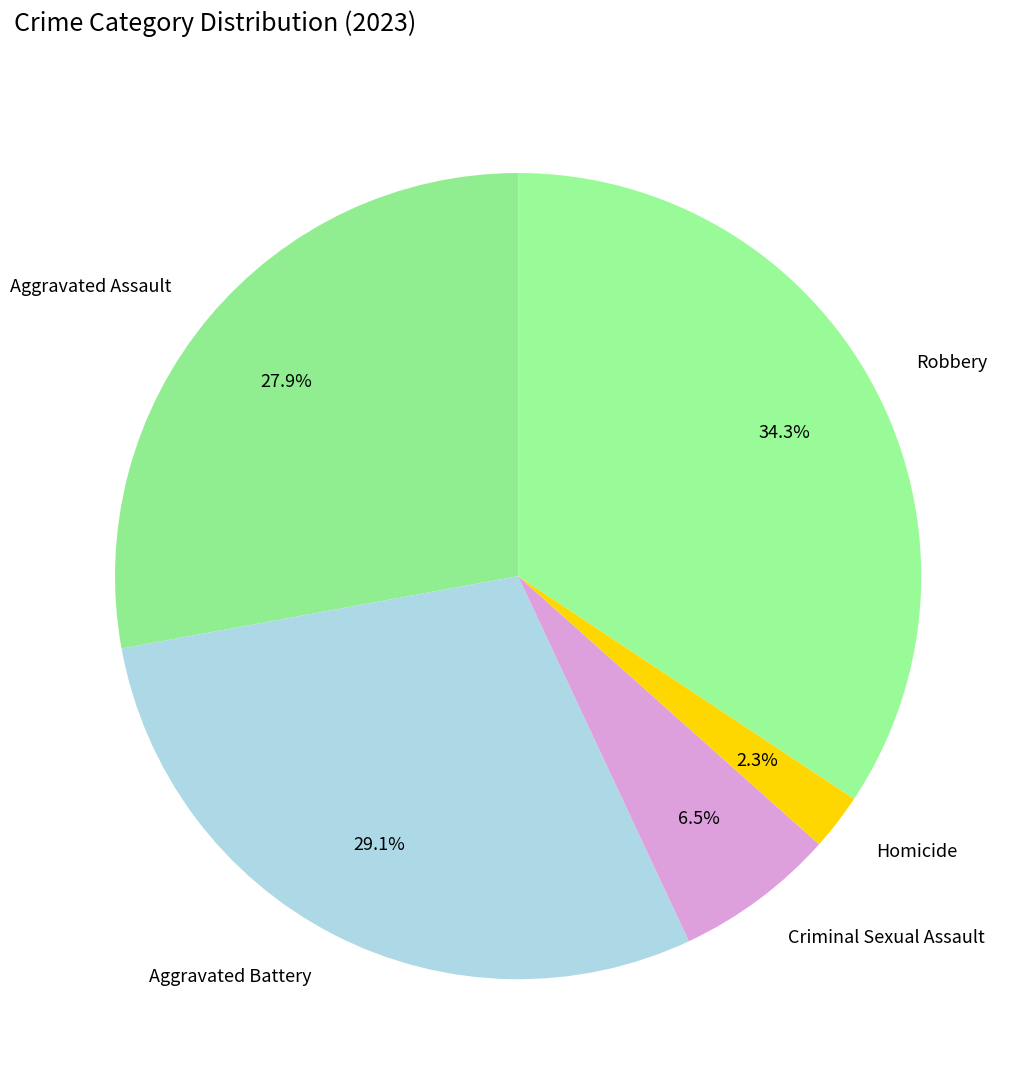

What percentage do Homicide and Aggravated Battery together represent?

31.4%